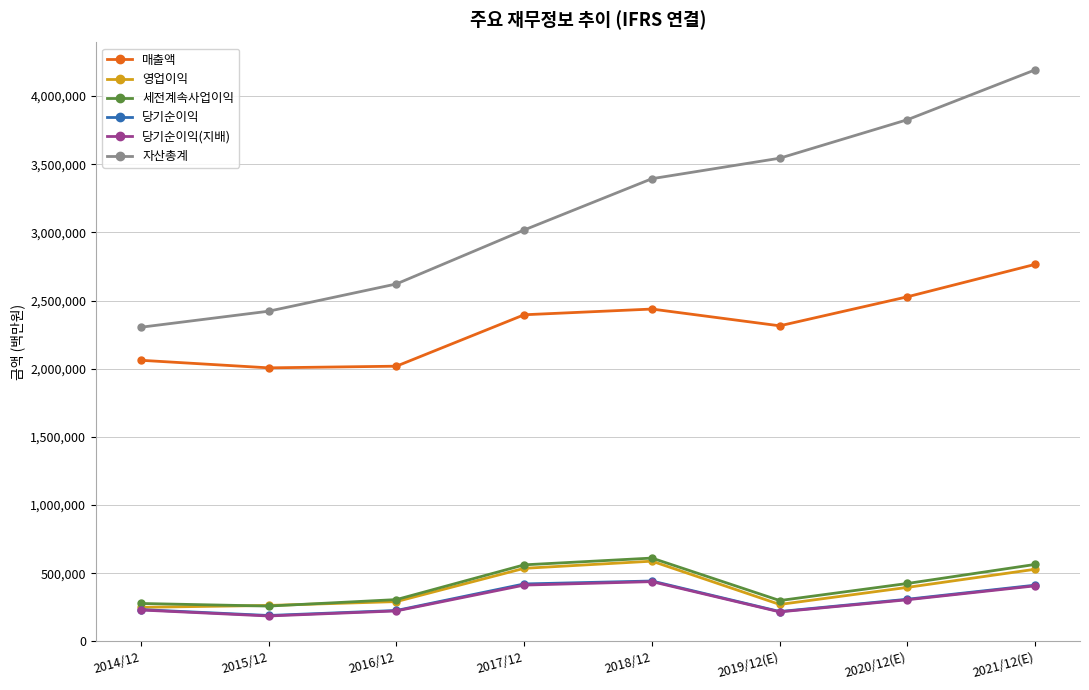

Between 2014/12 and 2019/12(E), which series saw the biggest shift?

자산총계